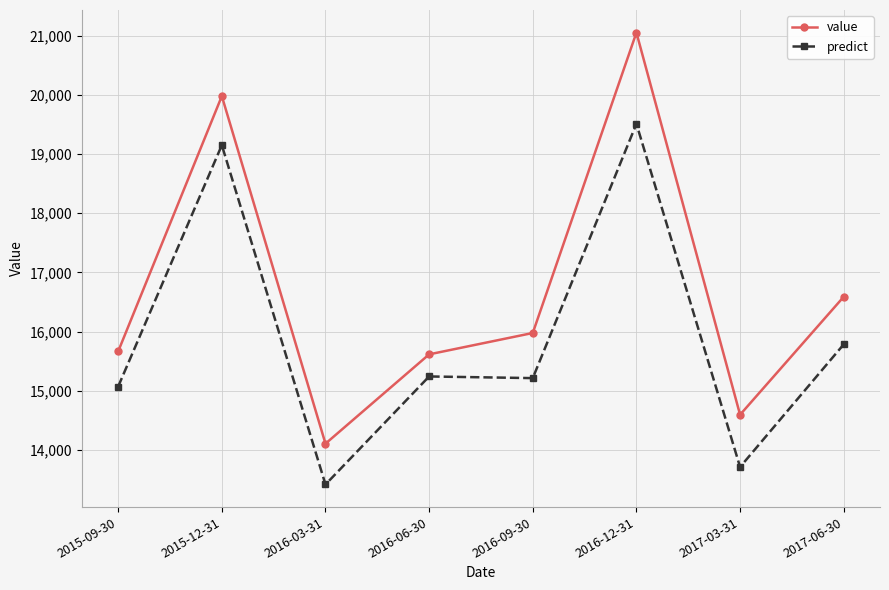

What is the difference between the second highest and minimum values in the value series?

5872.0